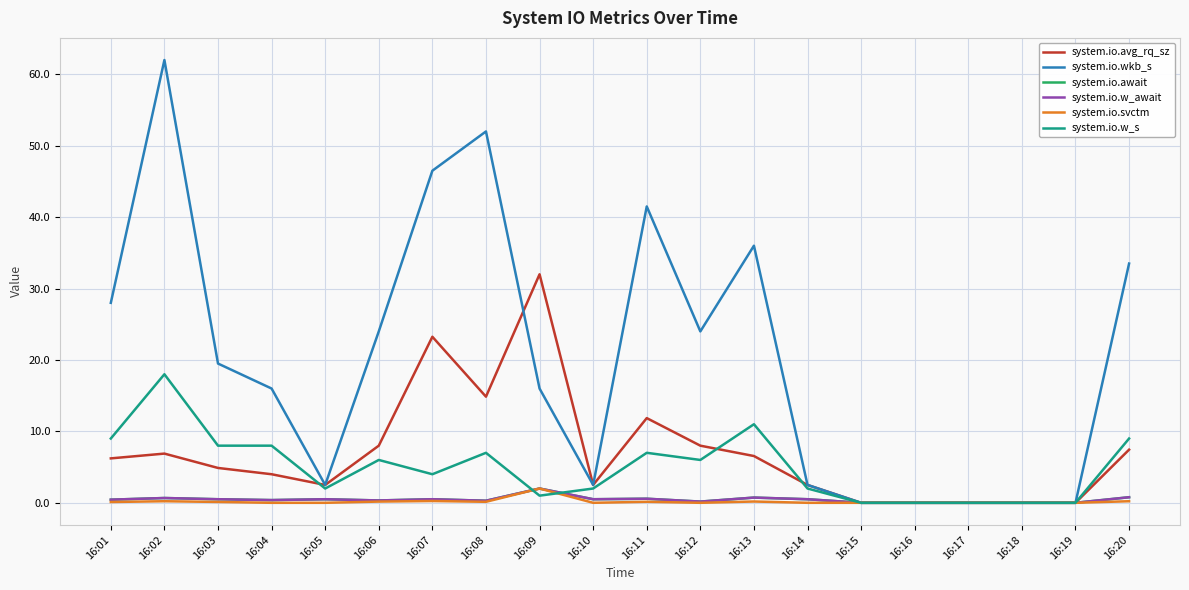

Is it true that system.io.w_await equals 0.2 at 16:12?

True